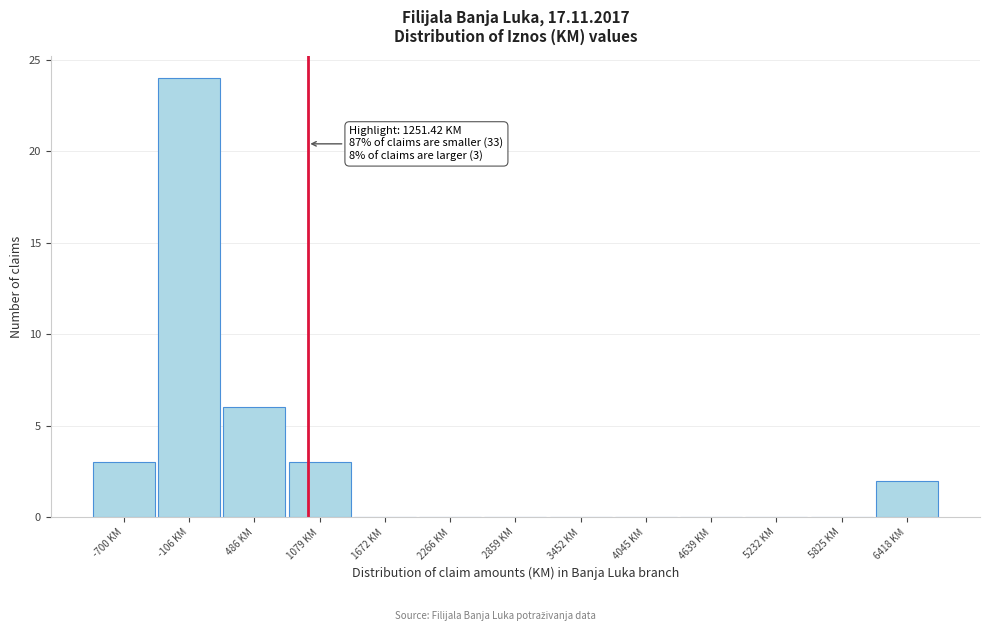

Reading left to right, extract all data points from this chart.

-700 KM=3	-106 KM=24	486 KM=6	1079 KM=3	1672 KM=0	2266 KM=0	2859 KM=0	3452 KM=0	4045 KM=0	4639 KM=0	5232 KM=0	5825 KM=0	6418 KM=2